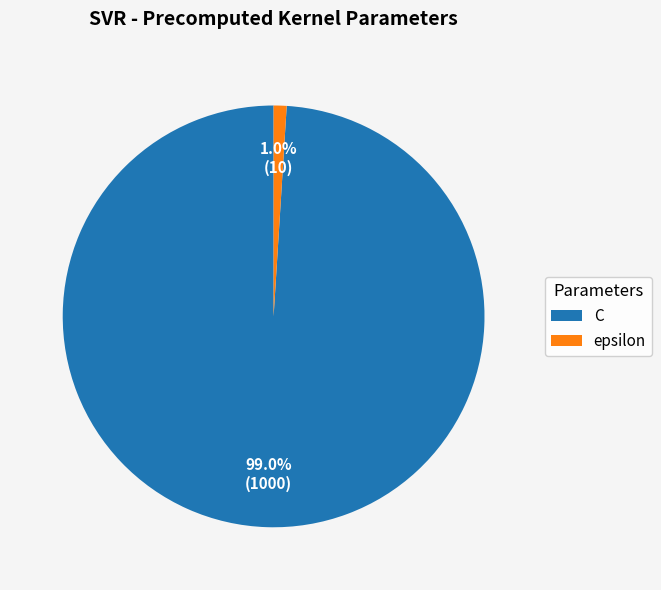

What is the smallest slice in the pie chart?

epsilon